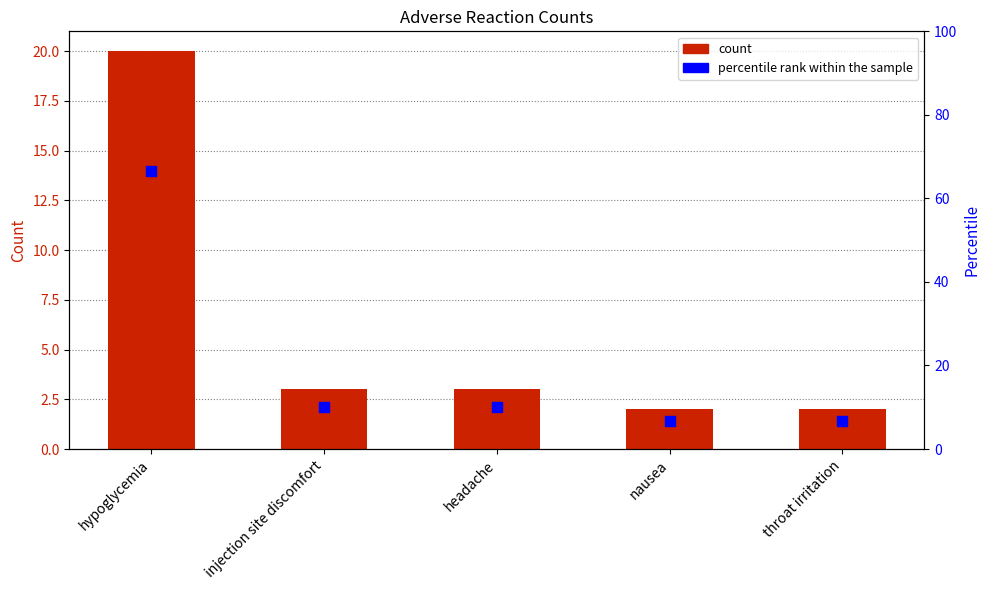

Which series reaches the minimum Y coordinate?

count